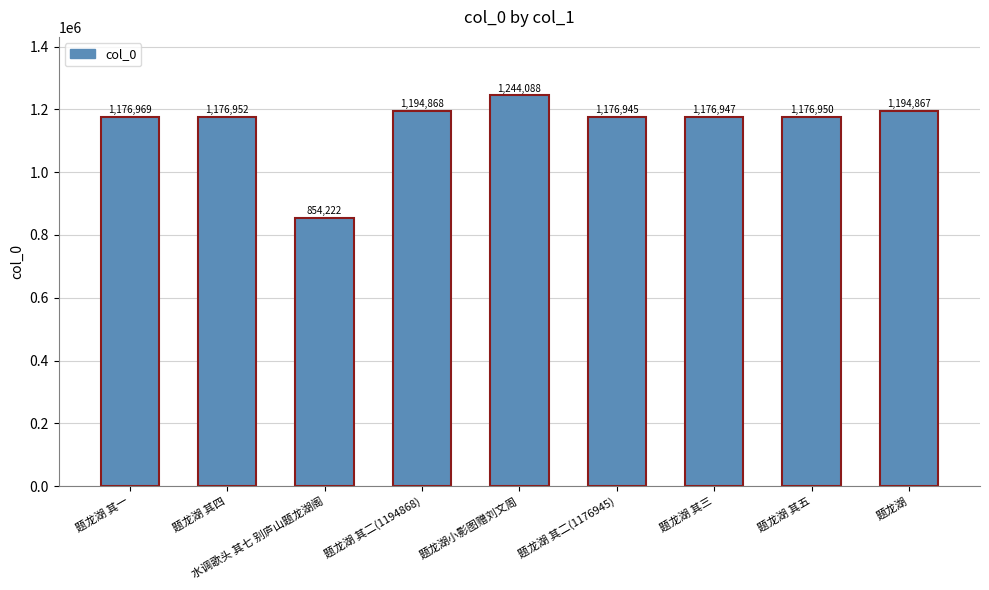

True or false: the data shows 1194867 at 题龙湖.

True